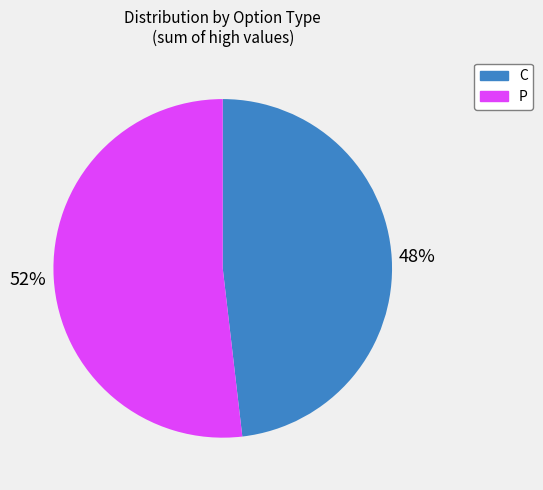

What percentage is the P slice, to the nearest percent?

52%